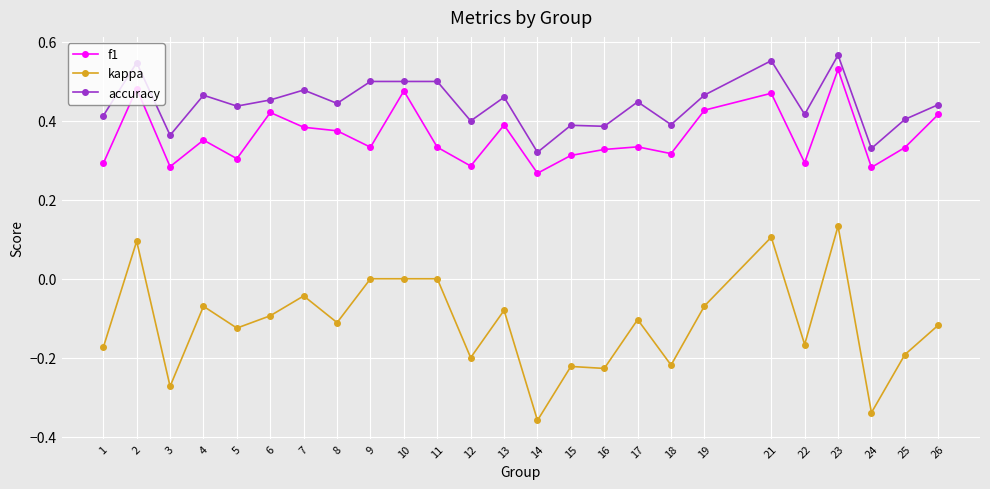

At which label does kappa reach its minimum?

14